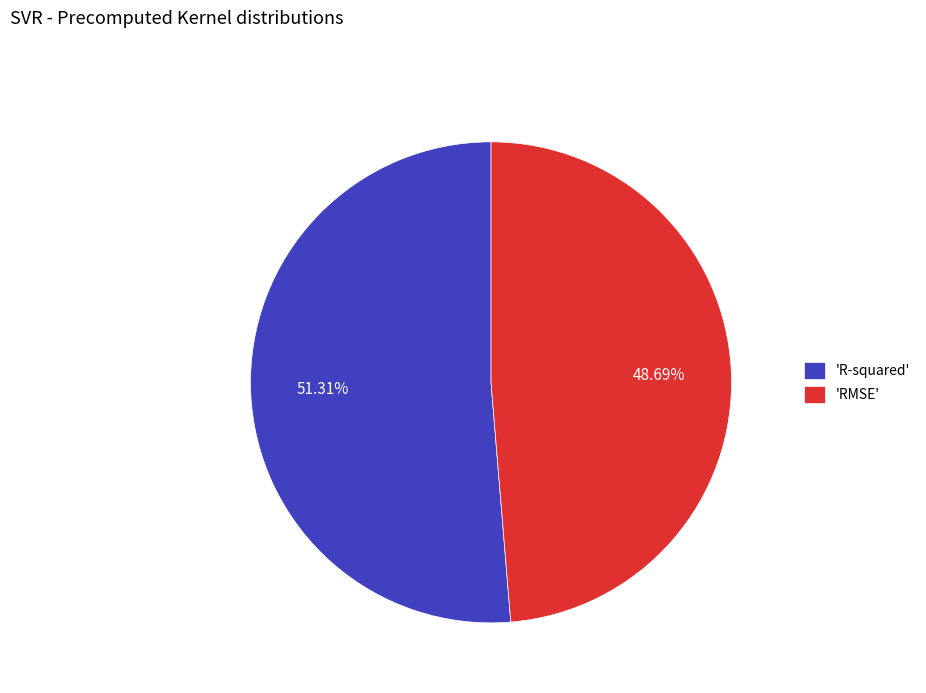

Between 'R-squared' and 'RMSE', which is larger?

'R-squared'